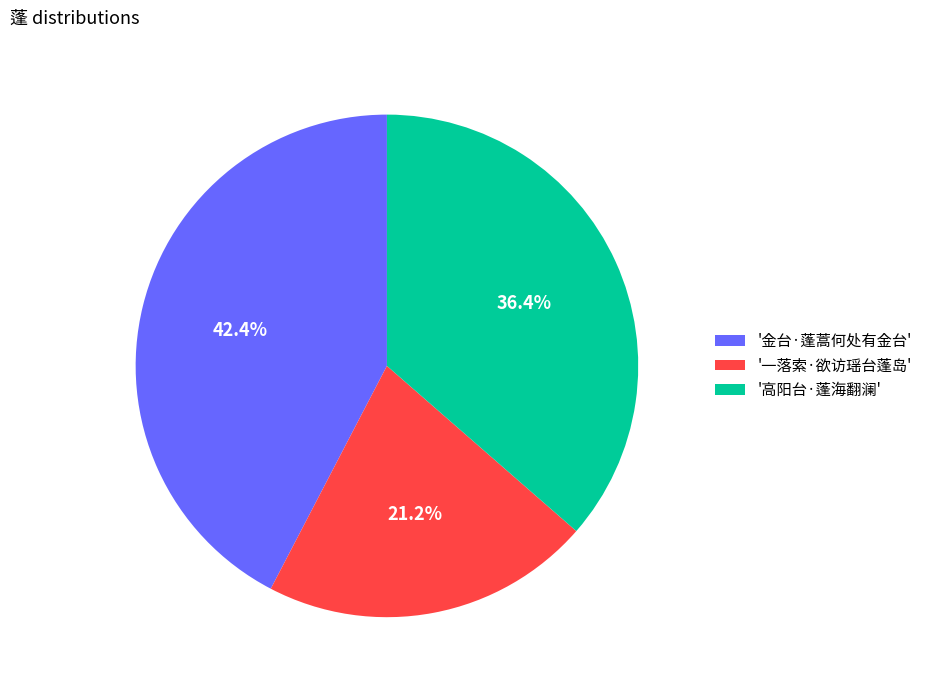

Does any single category account for the majority?

No